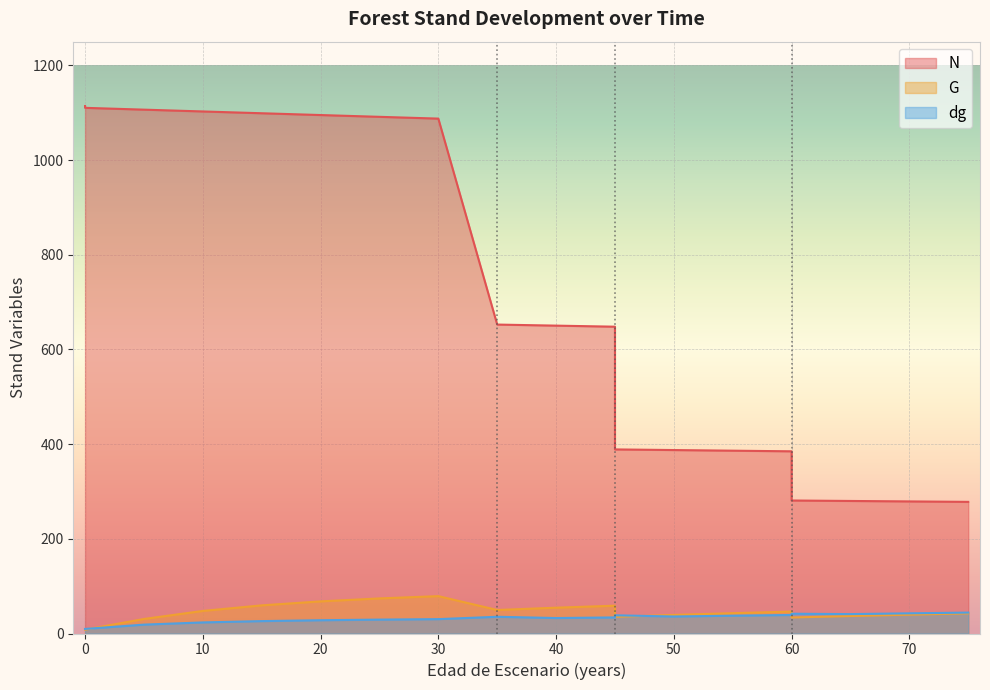

What is the average value of the dg series?

31.5